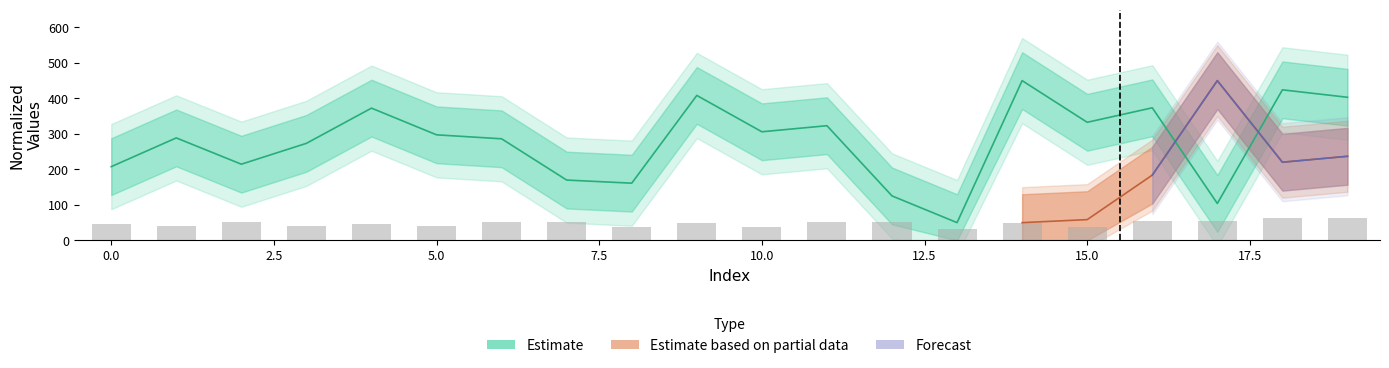

Reading left to right, list all the values displayed in this chart.

207.7	288.7	214.6	273.4	372.5	297.3	286.1	169.9	161.2	408.3	305.9	323.0	125.3	50.0	450.0	332.6	373.4	104.0	424.1	403.1